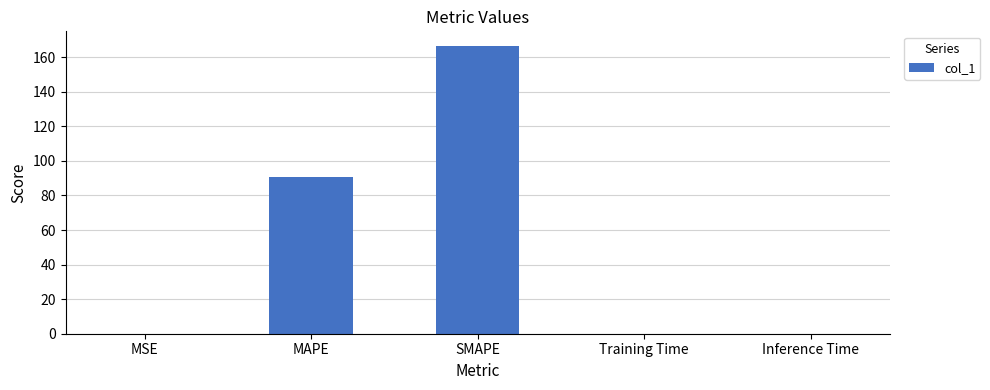

What is the average value?

51.5